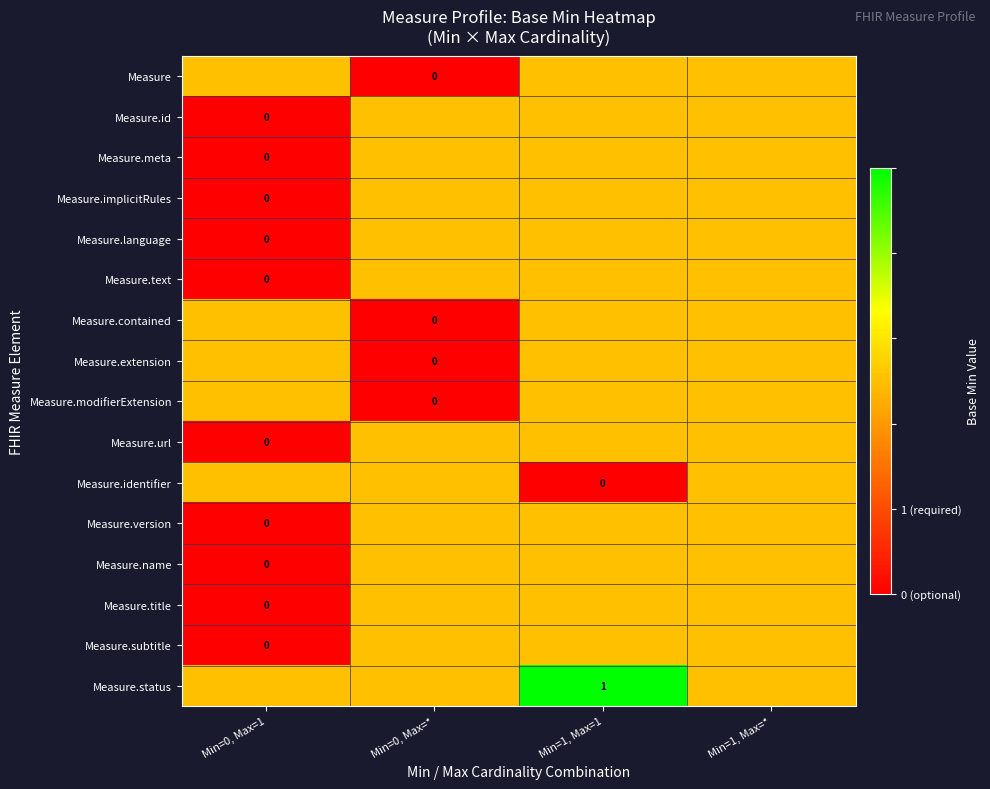

How many distinct data groups are displayed?

16